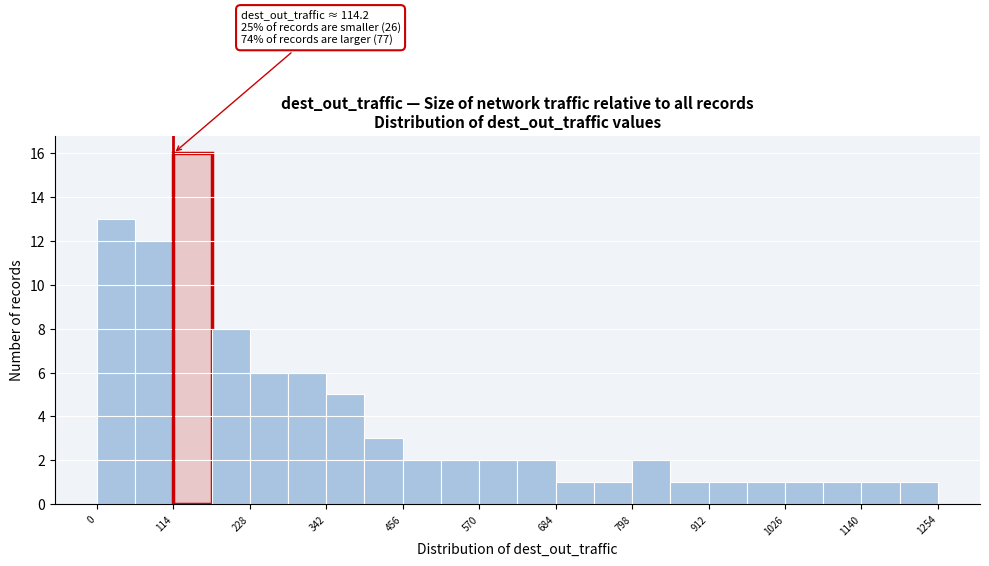

Read against the x-axis, roughly where is the centre of the tallest bar?

140